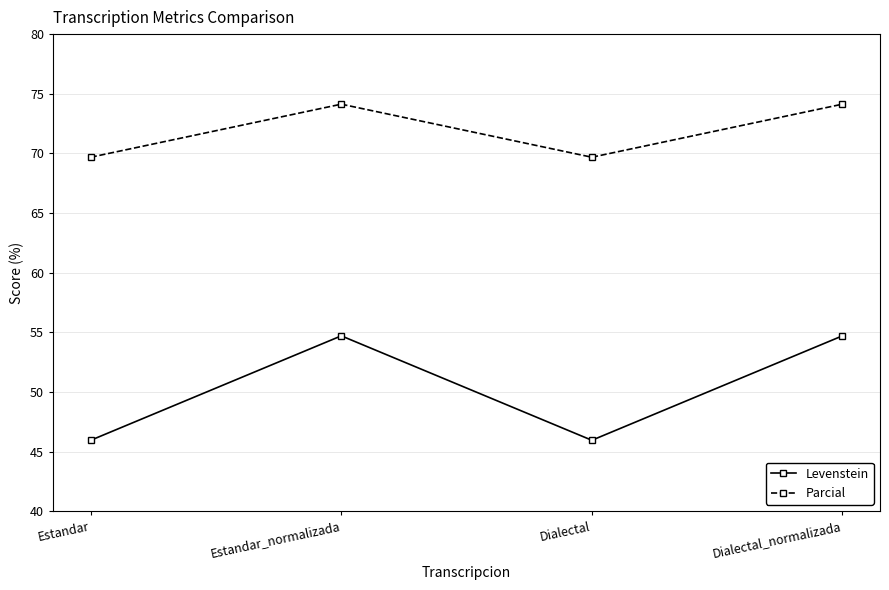

What is the total value across all series at Estandar_normalizada?

128.8